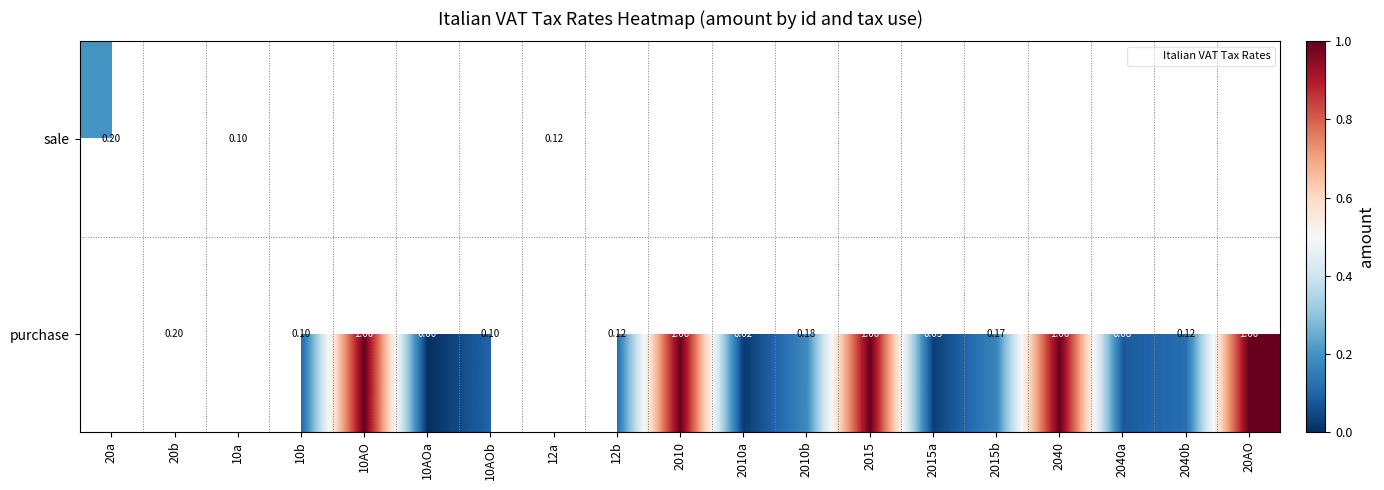

Is the value of sale at 2010 greater than the value of purchase at 10AOb?

No